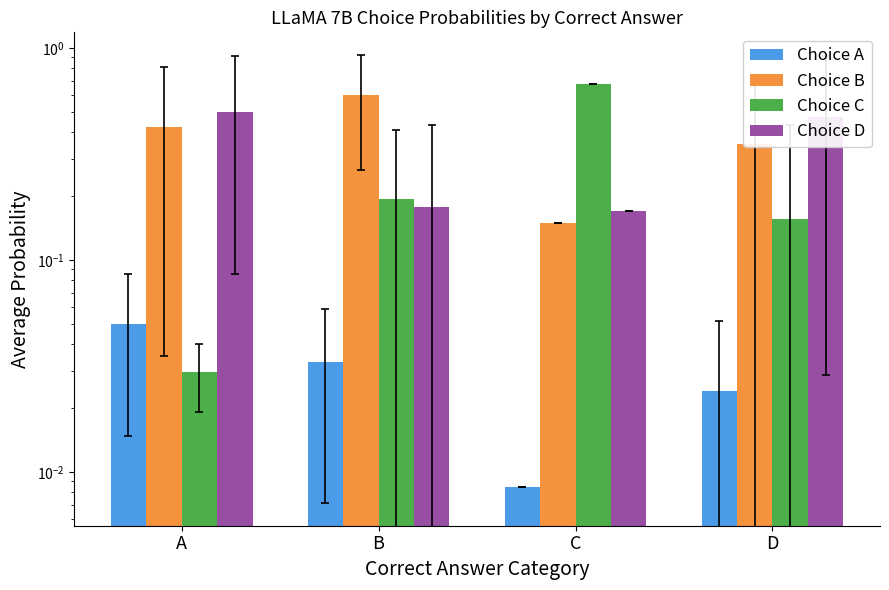

How many categories are shown in the chart?

4